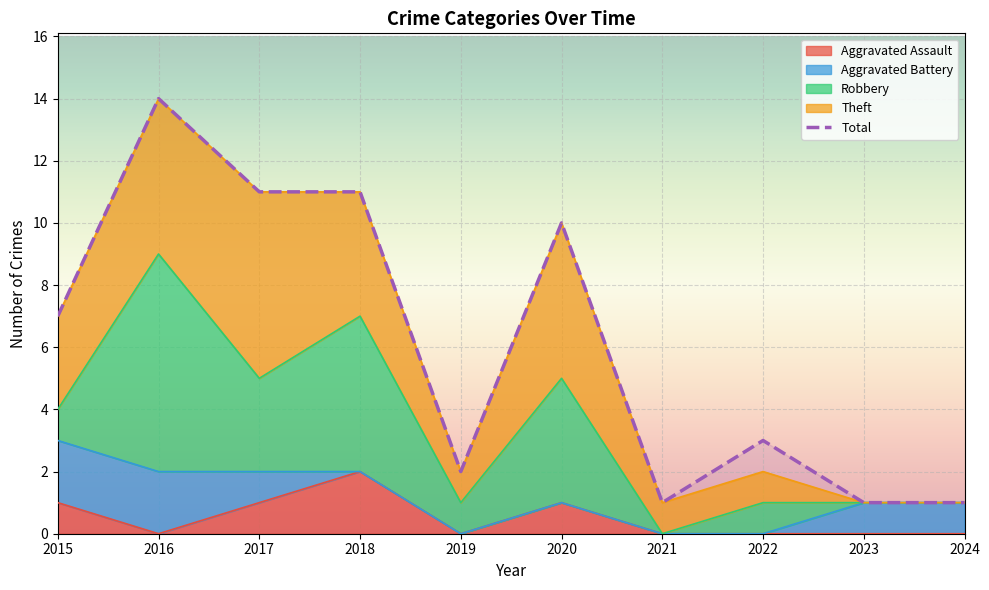

At which label does the data first exceed 7?

2016